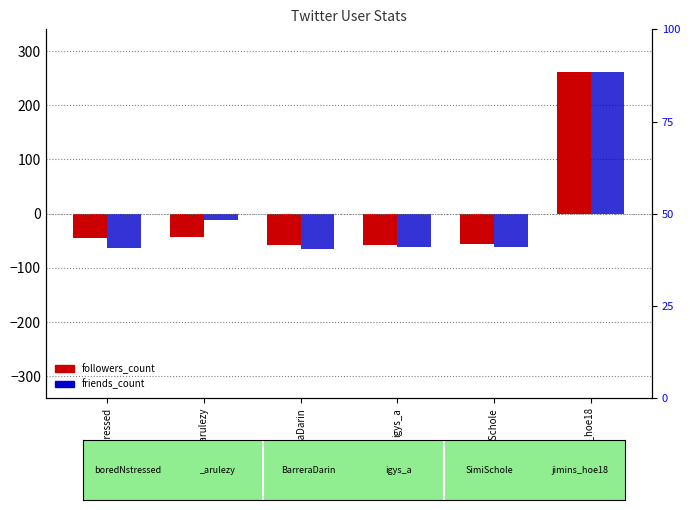

At which category is the sum across all series the highest?

jimins_hoe18